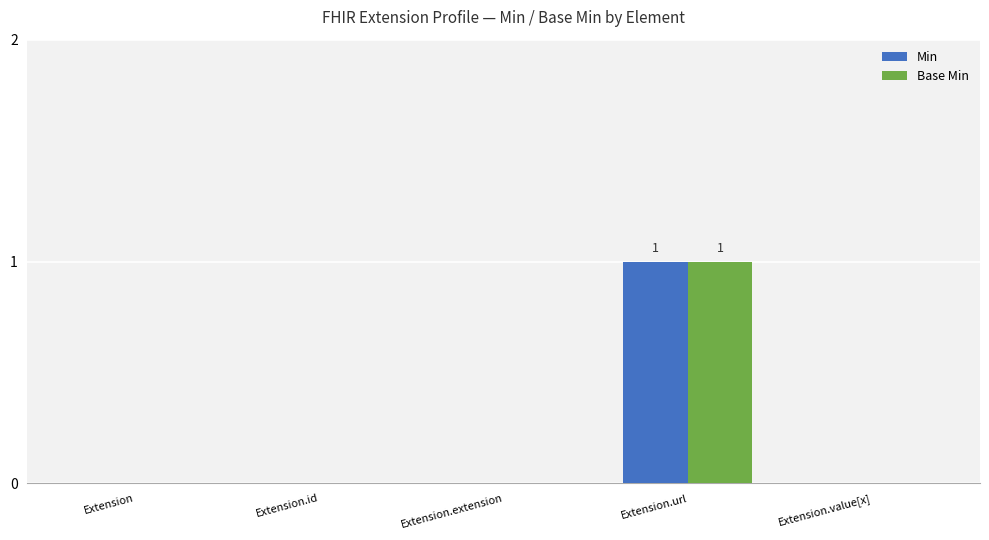

Does the chart contain stacked bars?

No